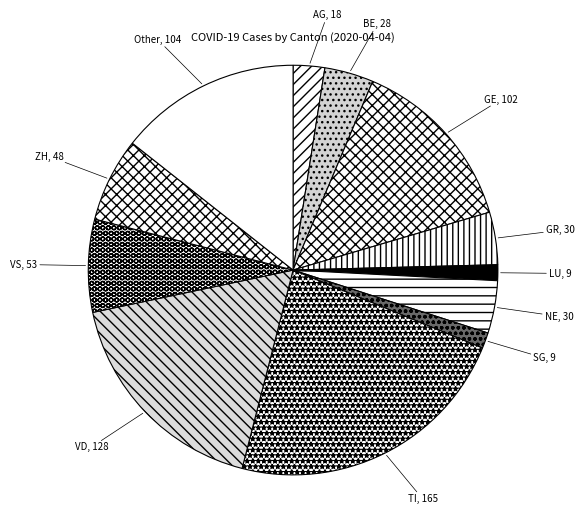

What is the largest slice in the pie chart?

TI